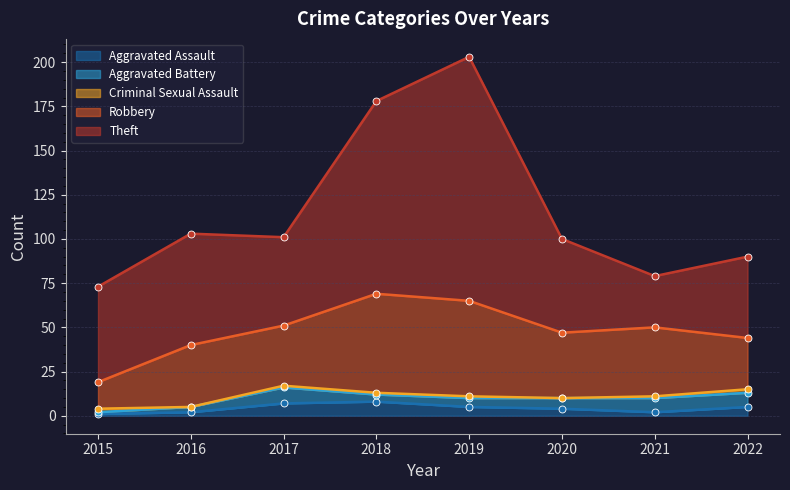

What is the total value across all series at 2022?

90